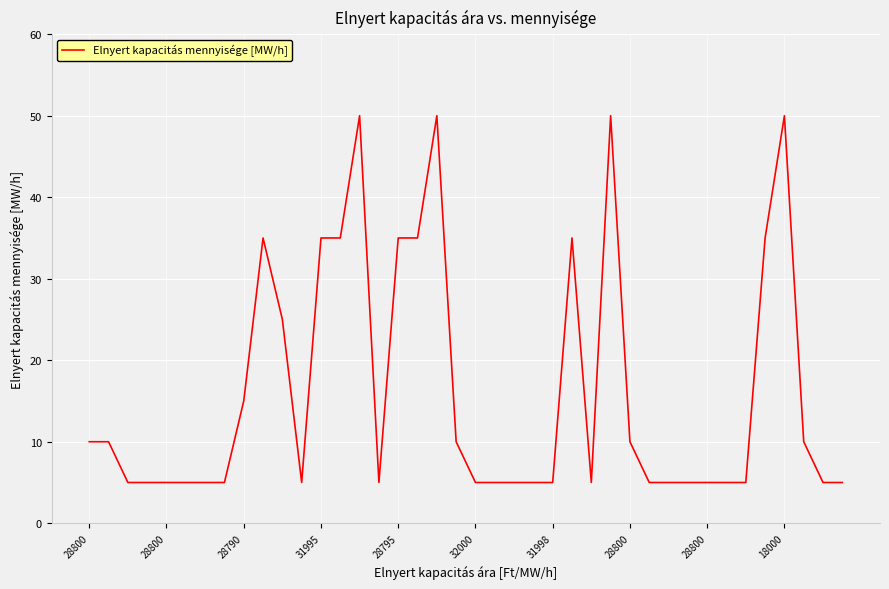

What is the difference between the maximum and minimum values?

45